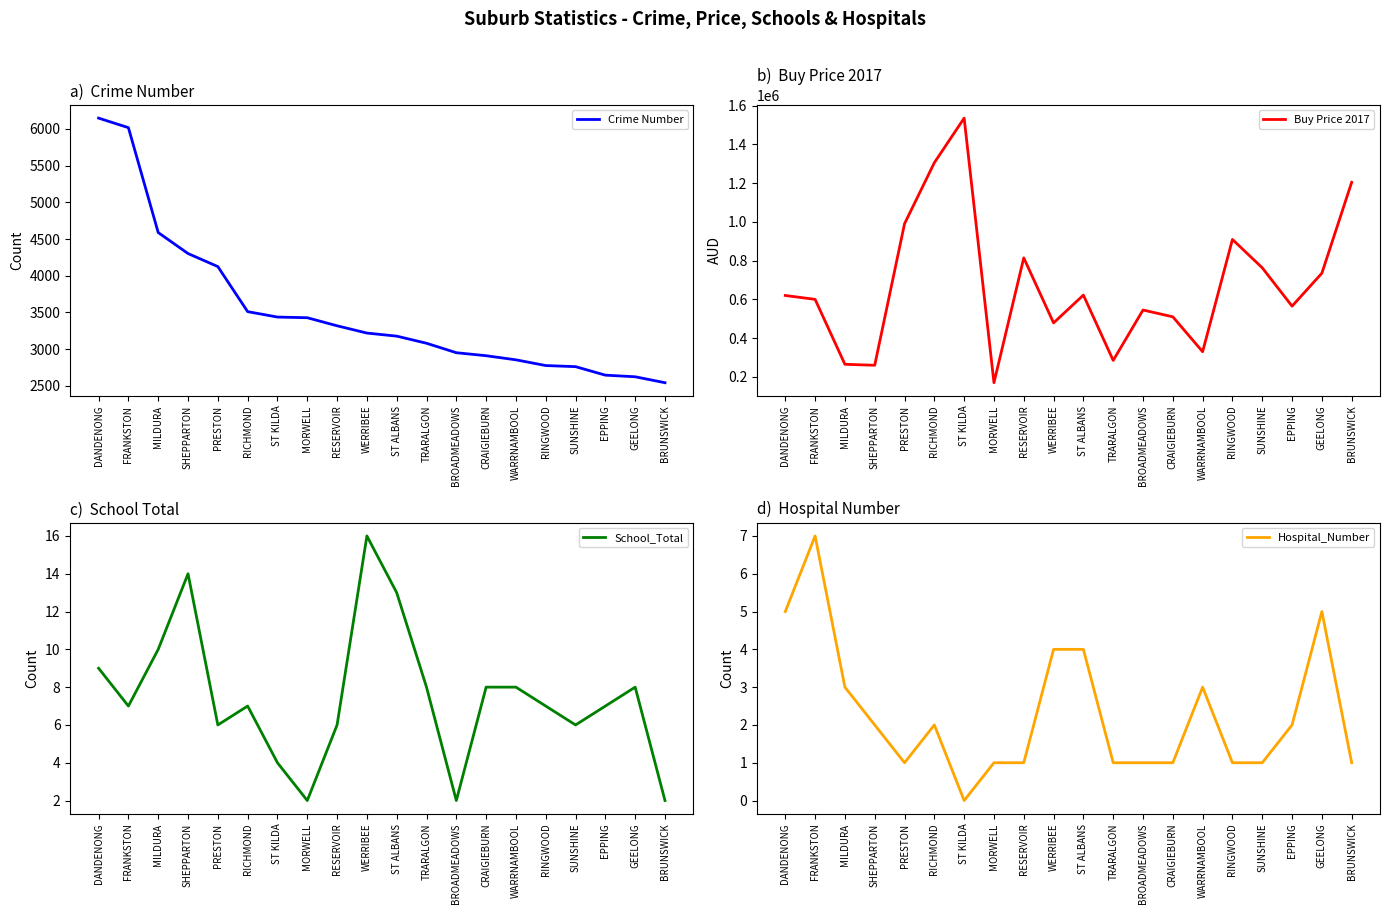

What is the total value across all series at CRAIGIEBURN?

512918